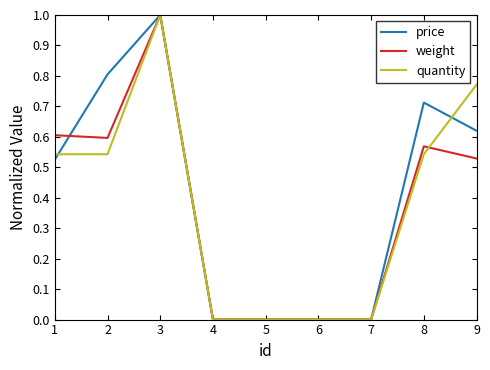

The value of quantity at 5 is 0.0. True or false?

True